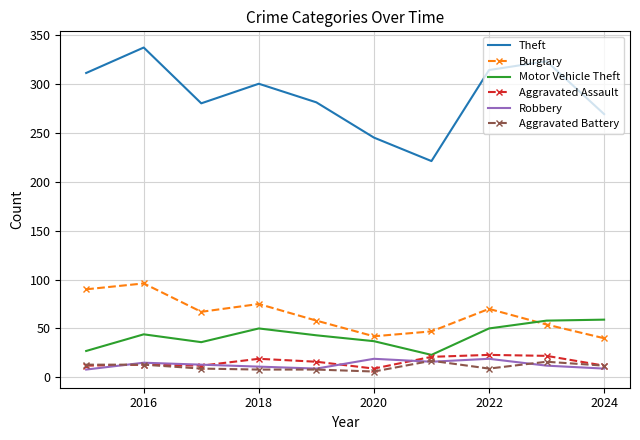

Which series has the largest total across all categories?

Theft